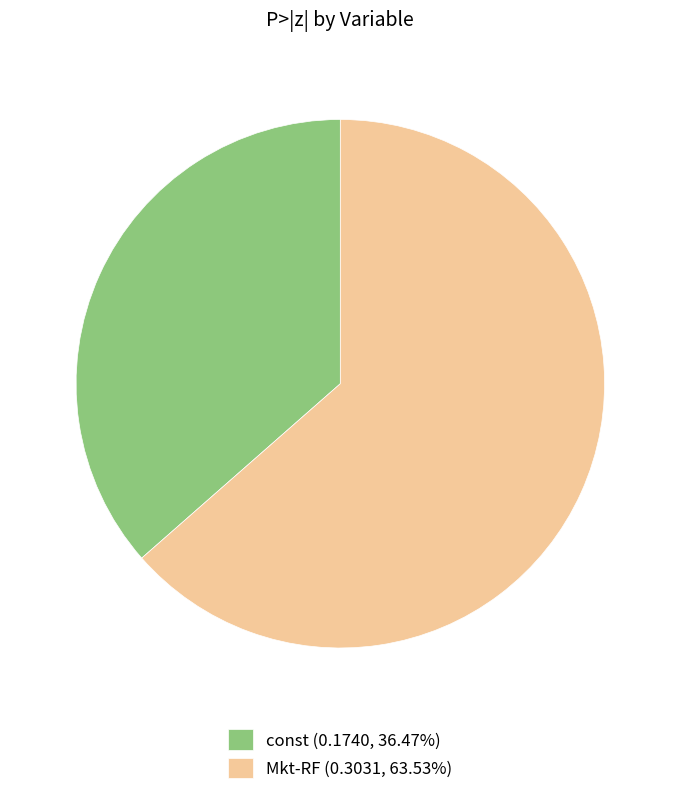

How many slices are in this pie chart?

2